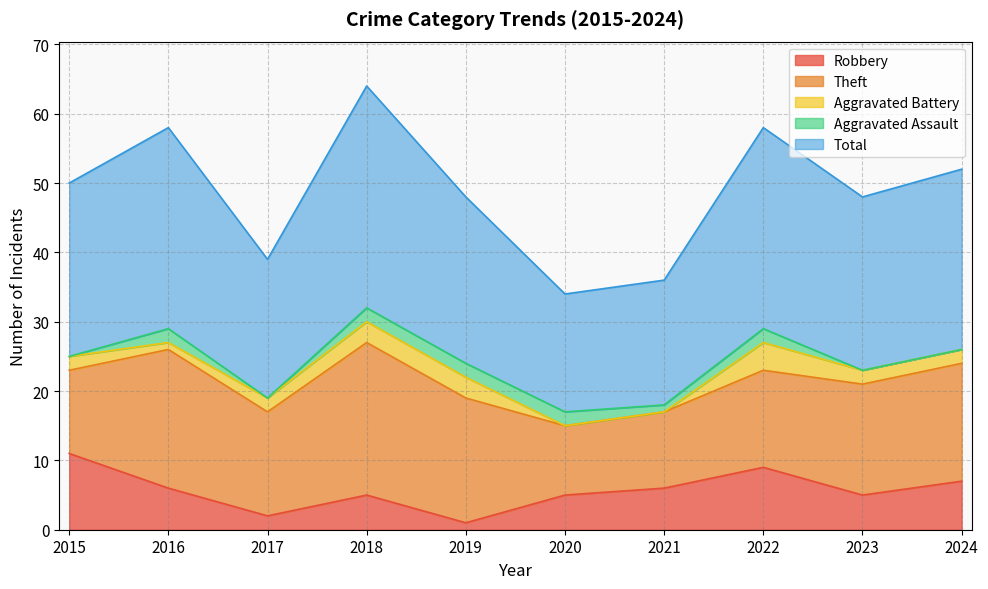

True or false: Aggravated Battery and Total cross at least once.

False